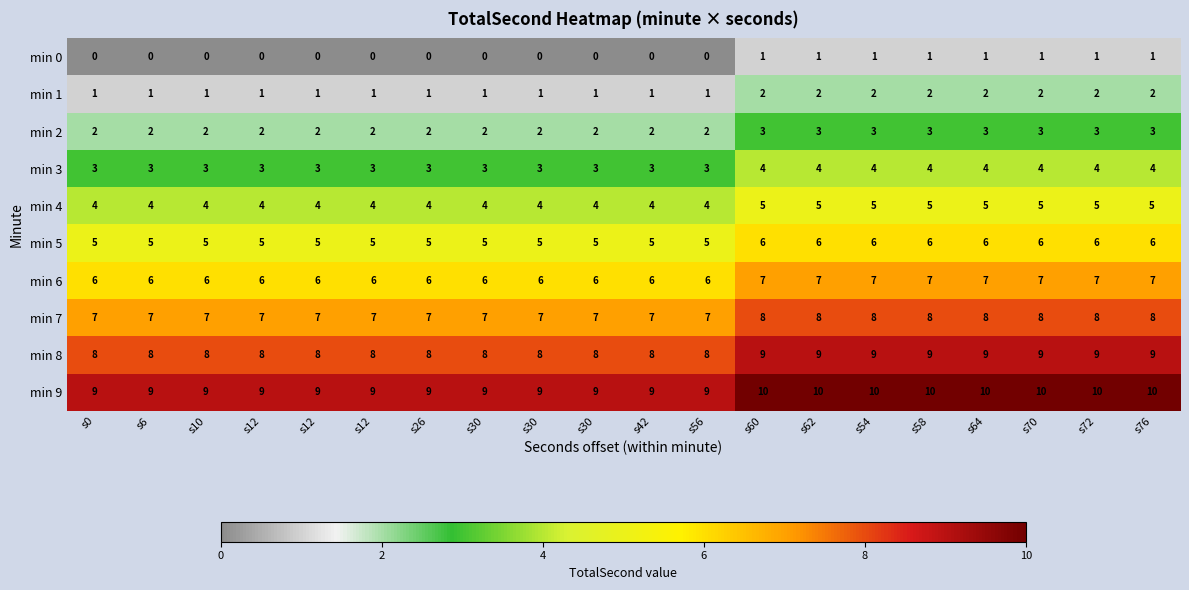

How many distinct data groups are displayed?

10